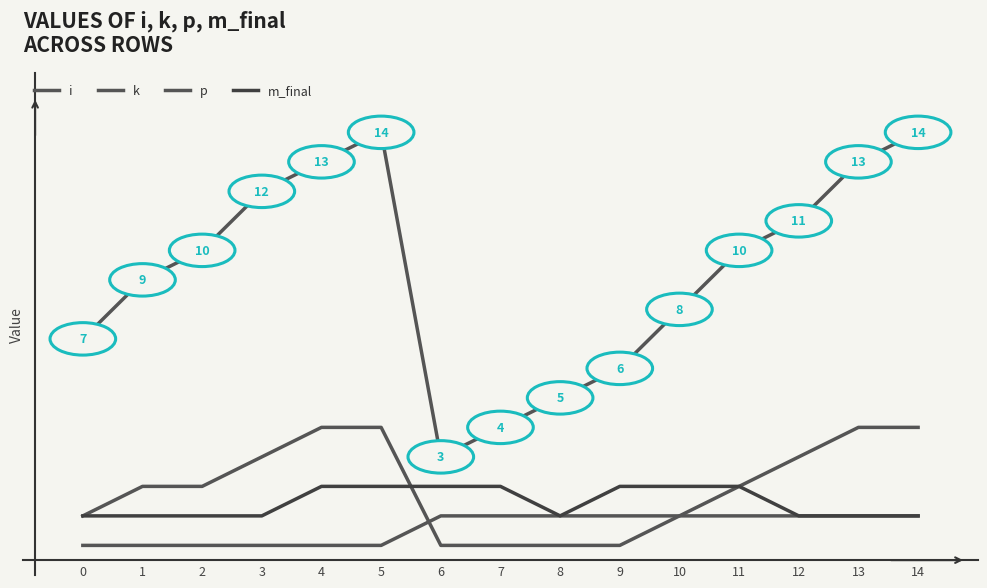

Does the chart display data point markers on the line(s)?

No